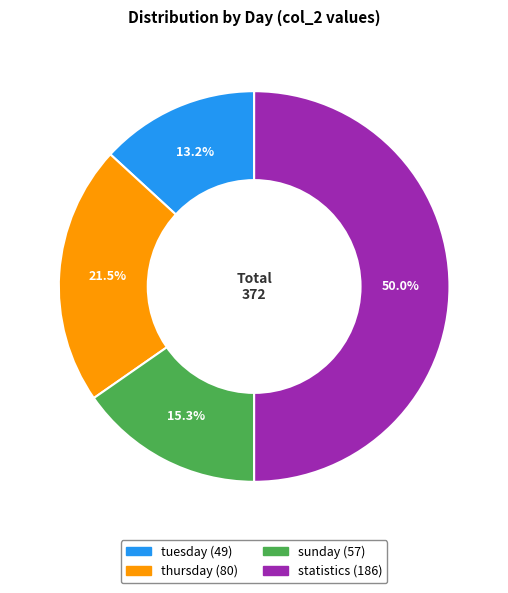

The tuesday slice represents 24% of the pie. True or false?

False